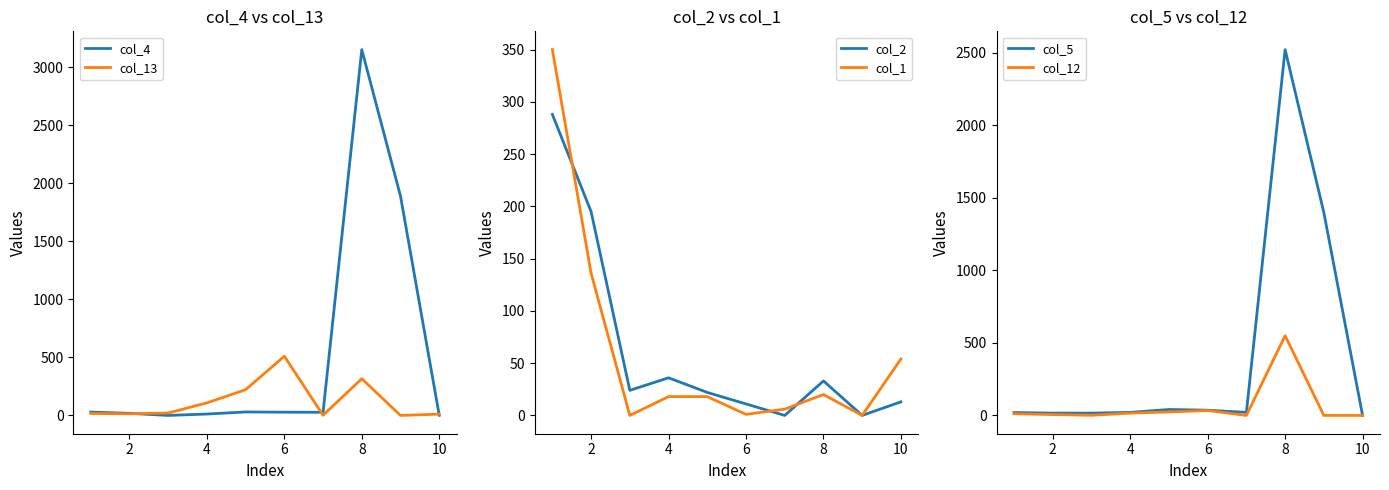

The col_1 series shows 20 at 8. True or false?

True